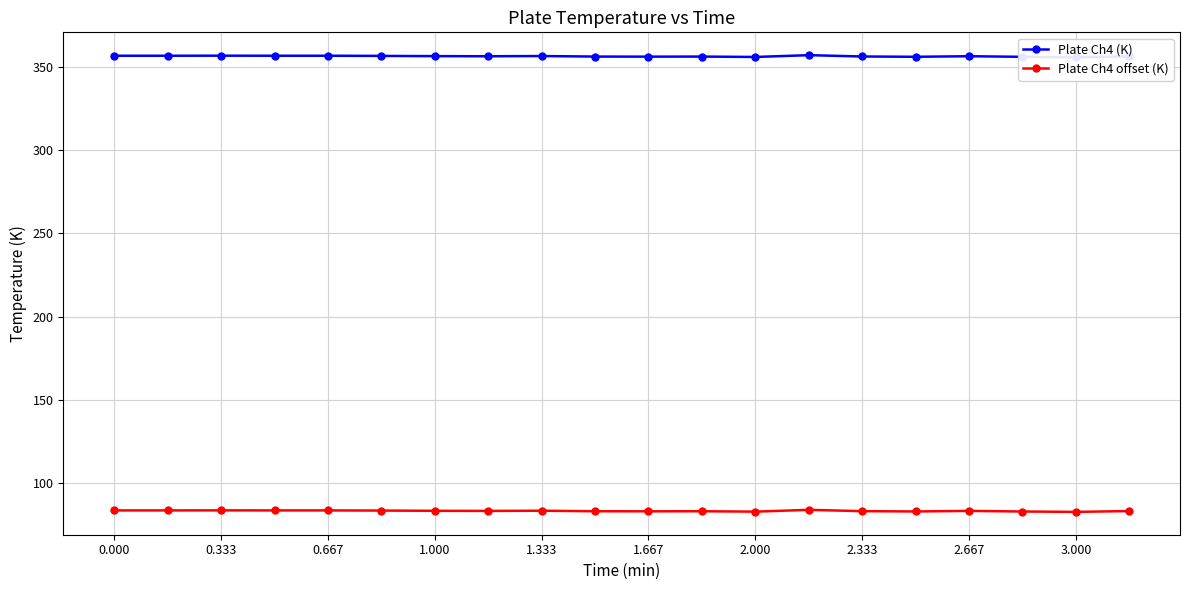

True or false: Plate Ch4 offset (K) has a value of 31.9 at 0.000.

False